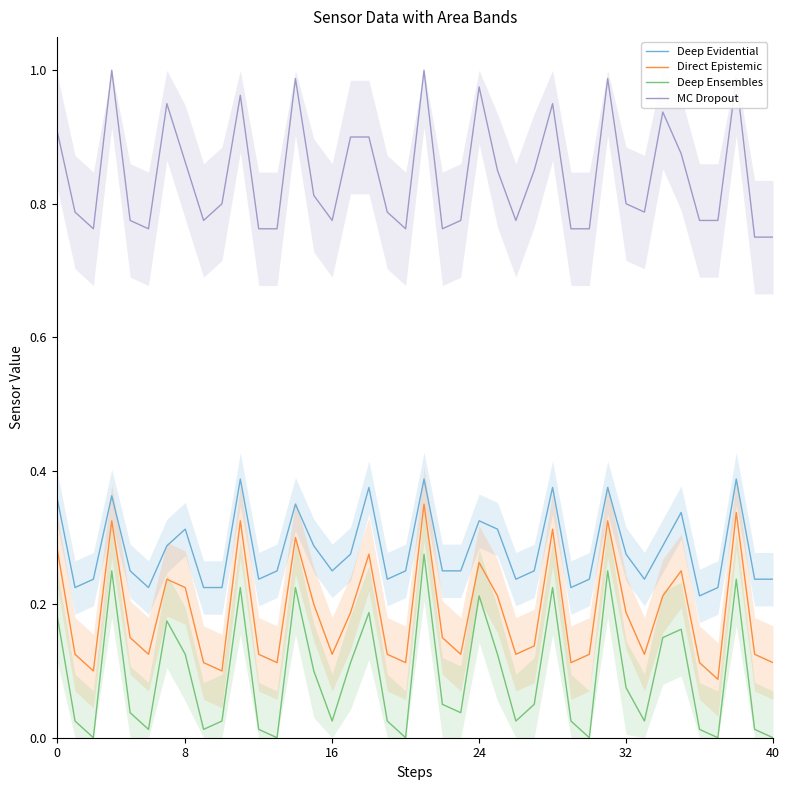

Does the chart display data point markers on the line(s)?

No